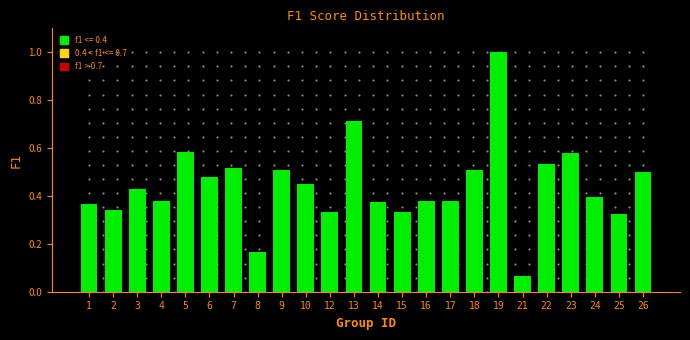

What is the value of the 18th bar from the left?

1.0